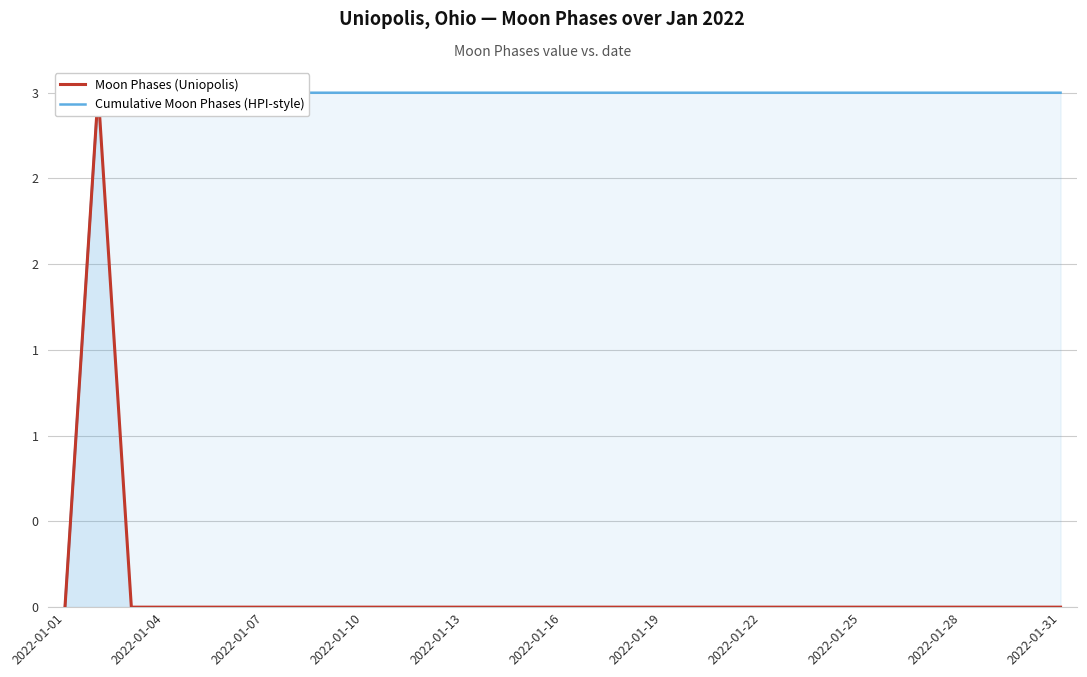

Is it true that Moon Phases (Uniopolis) equals 0 at 2022-01-19?

True